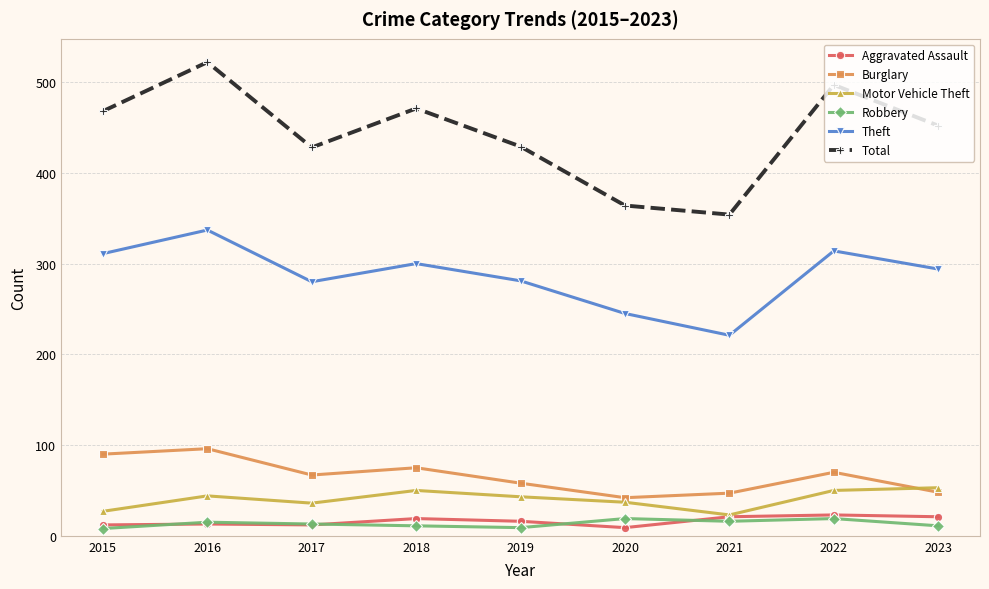

True or false: Burglary and Aggravated Assault cross at least once.

False